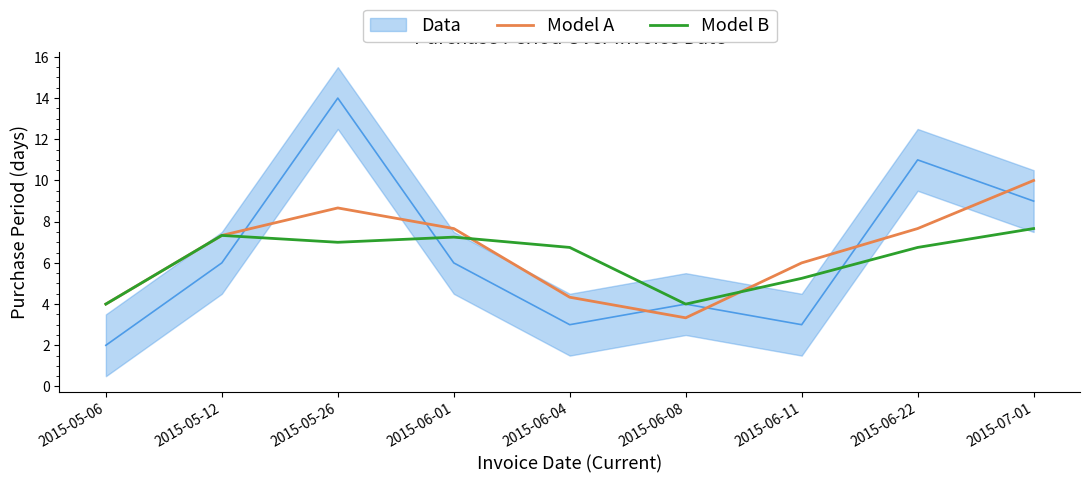

At which label does Model A first exceed 7?

2015-05-12